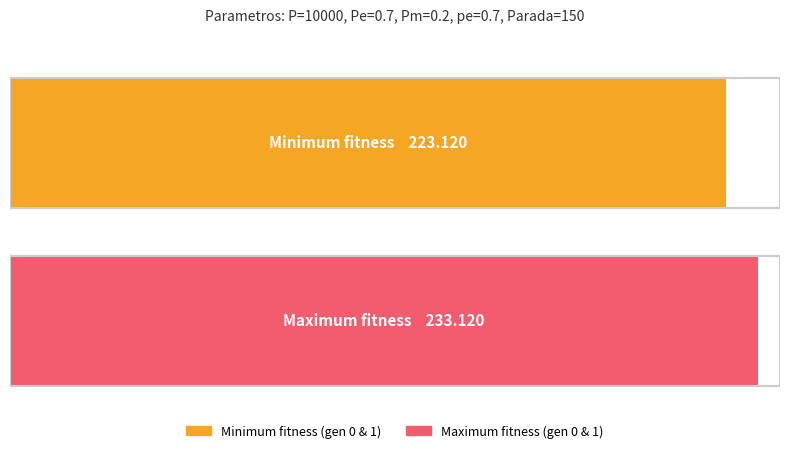

Which series has the widest spread of values?

max